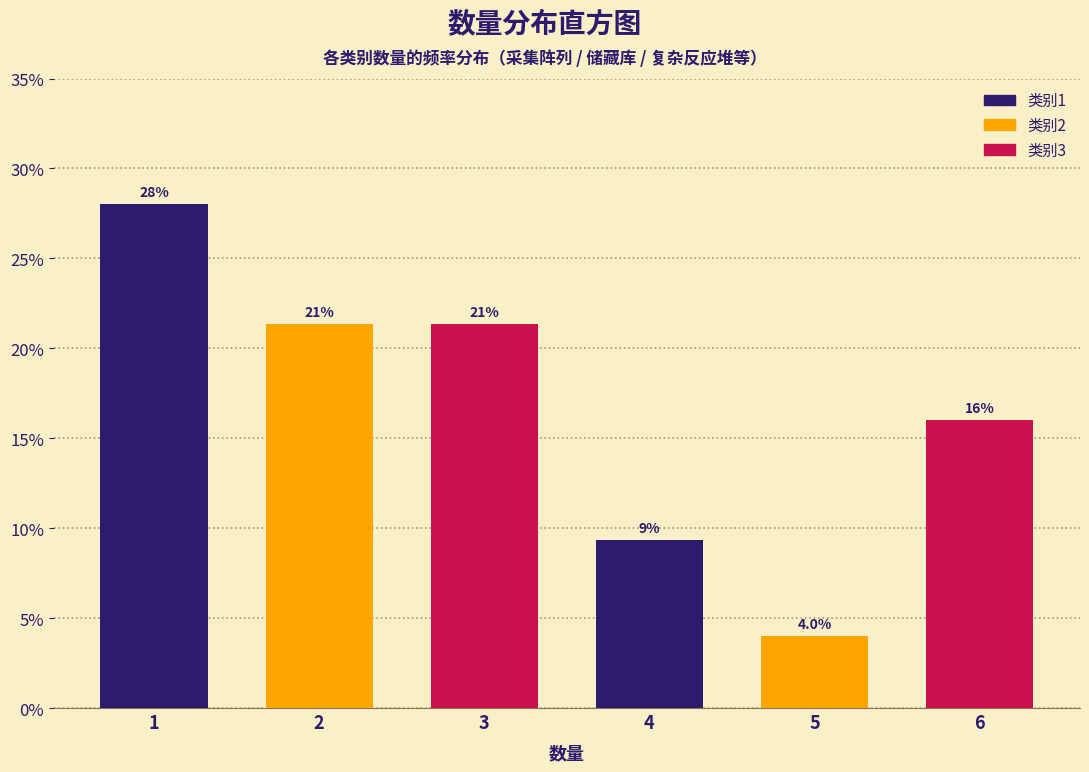

Reading right to left, transcribe all the data shown in this chart.

16.0	4.0	9.3	21.3	21.3	28.0